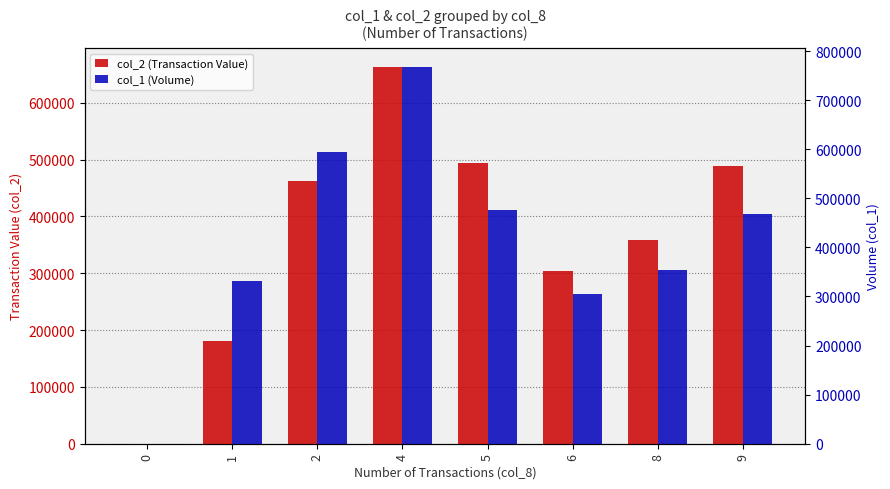

At which label does col_2 (Transaction Value) reach its peak?

4